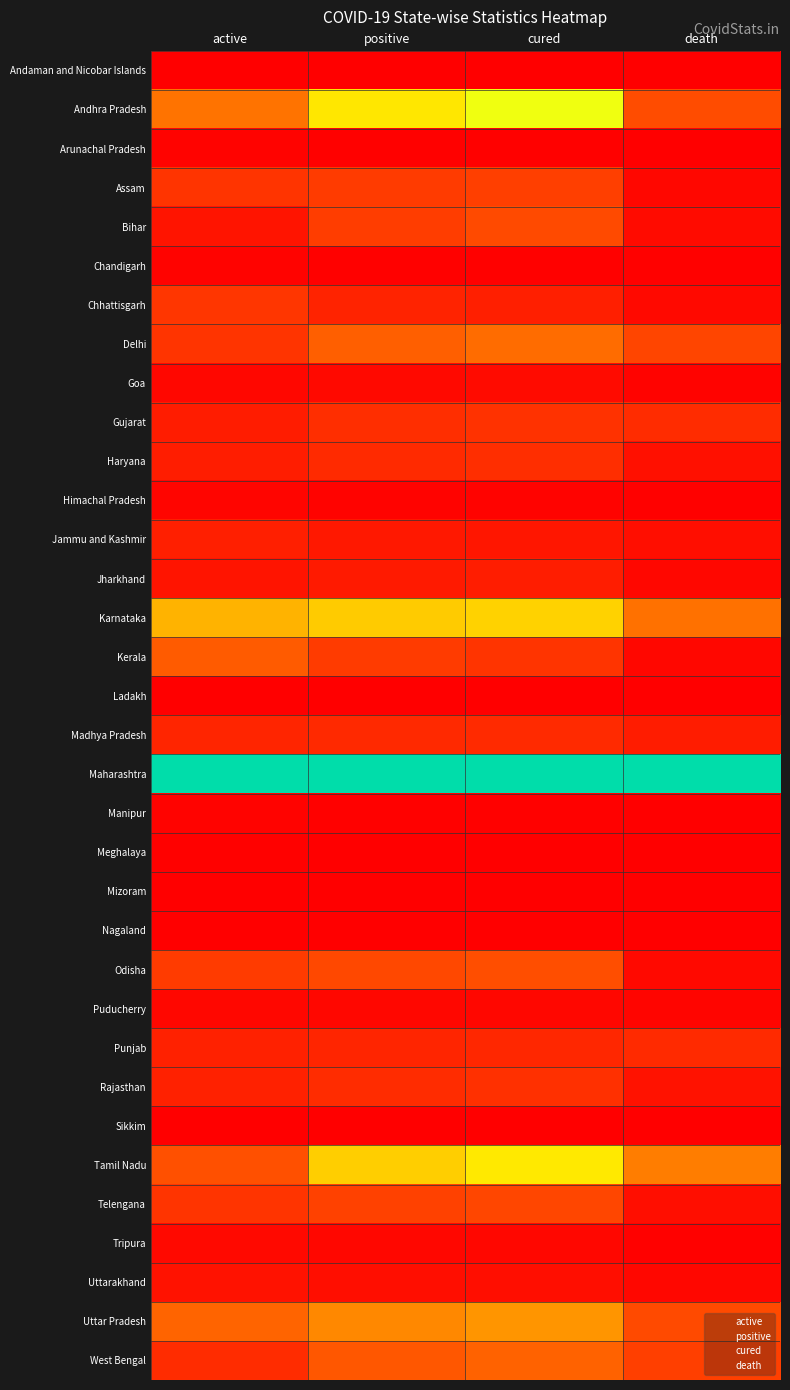

Reading left to right, extract all data points from this chart.

Andaman and Nicobar Islands: active=0.0	positive=0.0	cured=0.0	death=0.0
Andhra Pradesh: active=0.2	positive=0.5	cured=0.6	death=0.2
Arunachal Pradesh: active=0.0	positive=0.0	cured=0.0	death=0.0
Assam: active=0.1	positive=0.1	cured=0.1	death=0.0
Bihar: active=0.0	positive=0.1	cured=0.2	death=0.0
Chandigarh: active=0.0	positive=0.0	cured=0.0	death=0.0
Chhattisgarh: active=0.1	positive=0.1	cured=0.1	death=0.0
Delhi: active=0.1	positive=0.2	cured=0.2	death=0.1
Goa: active=0.0	positive=0.0	cured=0.0	death=0.0
Gujarat: active=0.1	positive=0.1	cured=0.1	death=0.1
Haryana: active=0.1	positive=0.1	cured=0.1	death=0.0
Himachal Pradesh: active=0.0	positive=0.0	cured=0.0	death=0.0
Jammu and Kashmir: active=0.1	positive=0.1	cured=0.0	death=0.0
Jharkhand: active=0.0	positive=0.1	cured=0.1	death=0.0
Karnataka: active=0.4	positive=0.4	cured=0.4	death=0.2
Kerala: active=0.2	positive=0.1	cured=0.1	death=0.0
Ladakh: active=0.0	positive=0.0	cured=0.0	death=0.0
Madhya Pradesh: active=0.1	positive=0.1	cured=0.1	death=0.1
Maharashtra: active=1.0	positive=1.0	cured=1.0	death=1.0
Manipur: active=0.0	positive=0.0	cured=0.0	death=0.0
Meghalaya: active=0.0	positive=0.0	cured=0.0	death=0.0
Mizoram: active=0.0	positive=0.0	cured=0.0	death=0.0
Nagaland: active=0.0	positive=0.0	cured=0.0	death=0.0
Odisha: active=0.1	positive=0.2	cured=0.2	death=0.0
Puducherry: active=0.0	positive=0.0	cured=0.0	death=0.0
Punjab: active=0.1	positive=0.1	cured=0.1	death=0.1
Rajasthan: active=0.1	positive=0.1	cured=0.1	death=0.0
Sikkim: active=0.0	positive=0.0	cured=0.0	death=0.0
Tamil Nadu: active=0.2	positive=0.4	cured=0.5	death=0.3
Telengana: active=0.1	positive=0.1	cured=0.2	death=0.0
Tripura: active=0.0	positive=0.0	cured=0.0	death=0.0
Uttarakhand: active=0.0	positive=0.0	cured=0.0	death=0.0
Uttar Pradesh: active=0.2	positive=0.3	cured=0.3	death=0.2
West Bengal: active=0.1	positive=0.2	cured=0.2	death=0.1